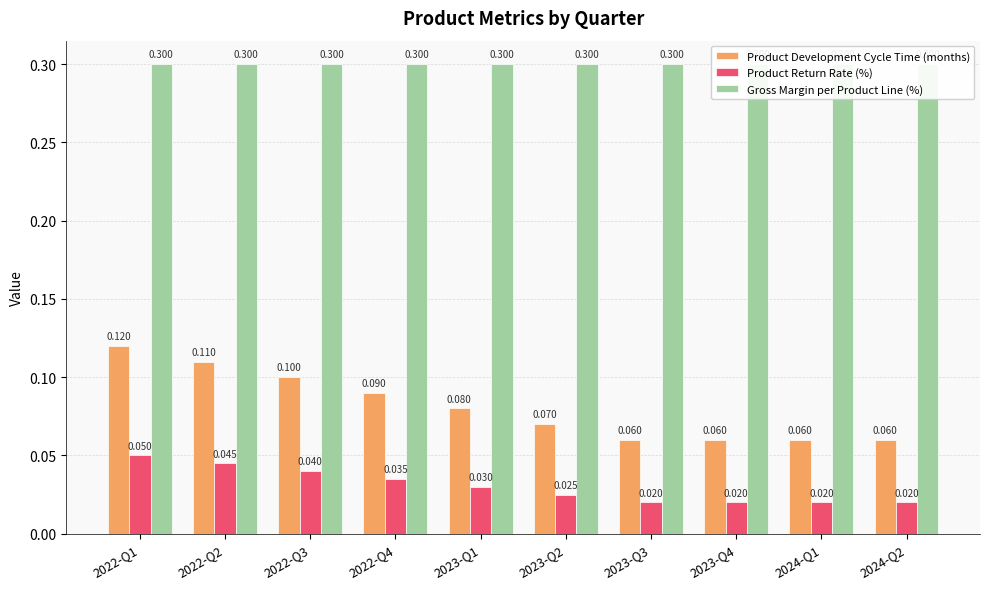

What is the difference between the highest and lowest values at 2022-Q1?

0.2